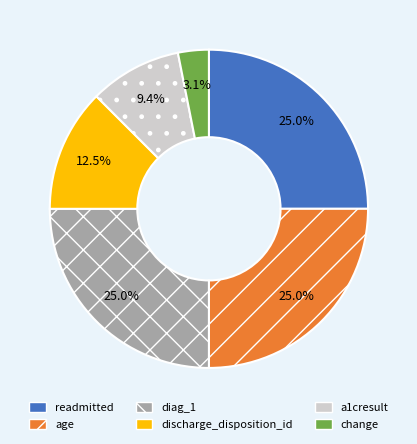

Does readmitted represent more than half of the total?

No